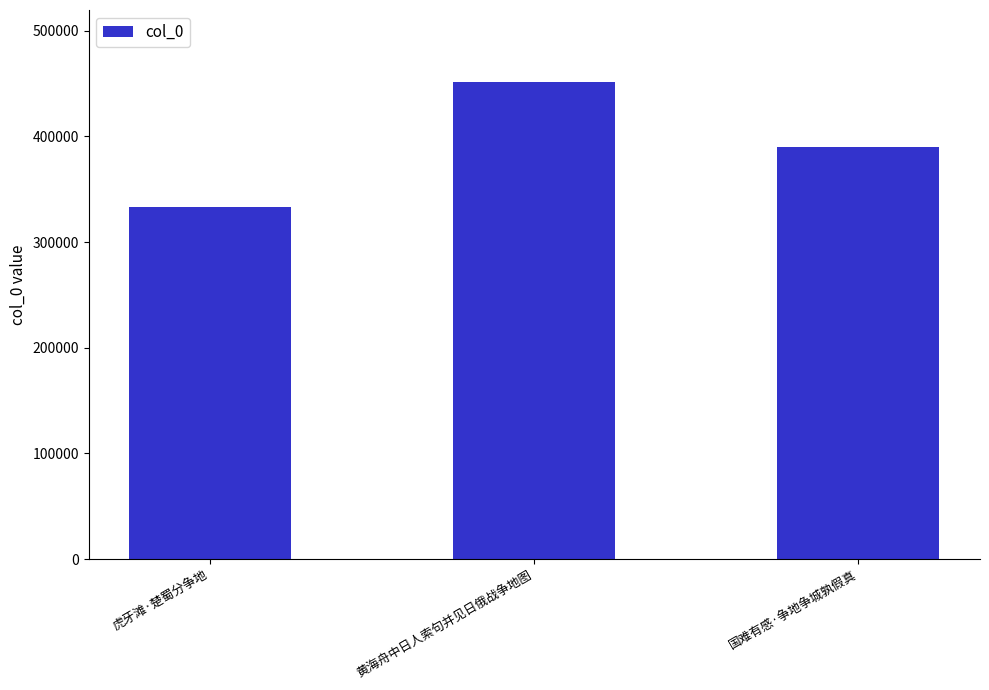

List the labels in order of value, smallest first.

虎牙滩·楚蜀分争地, 国难有感·争地争城孰假真, 黄海舟中日人索句并见日俄战争地图